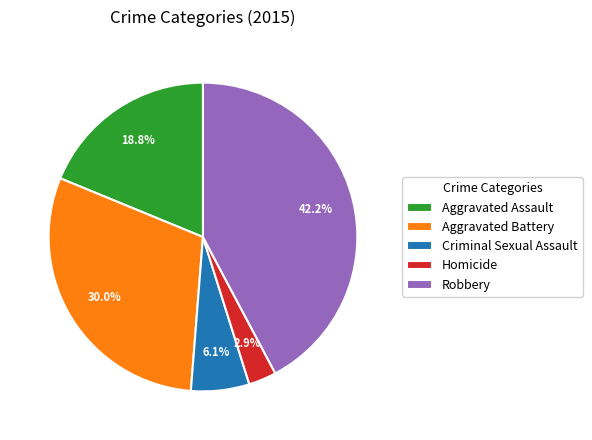

What is the smallest slice in the pie chart?

Homicide